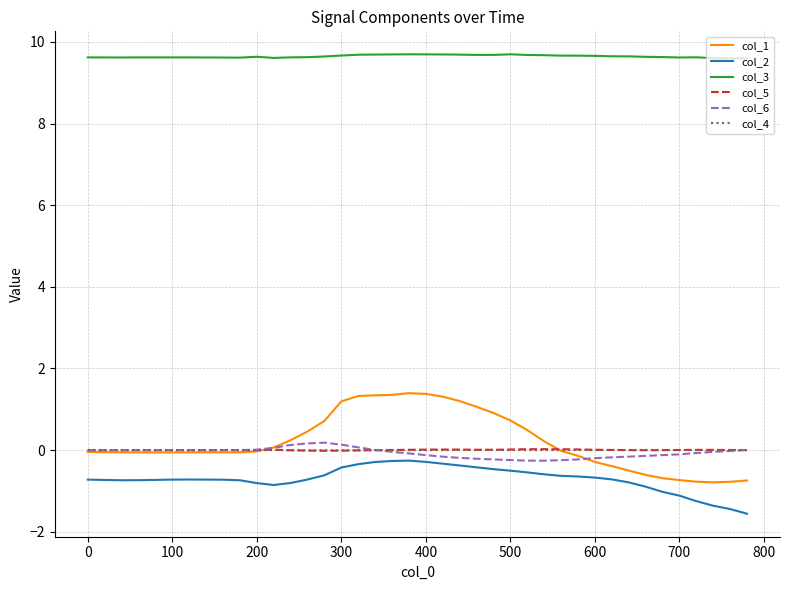

What is the sum of all col_5 values?

0.2